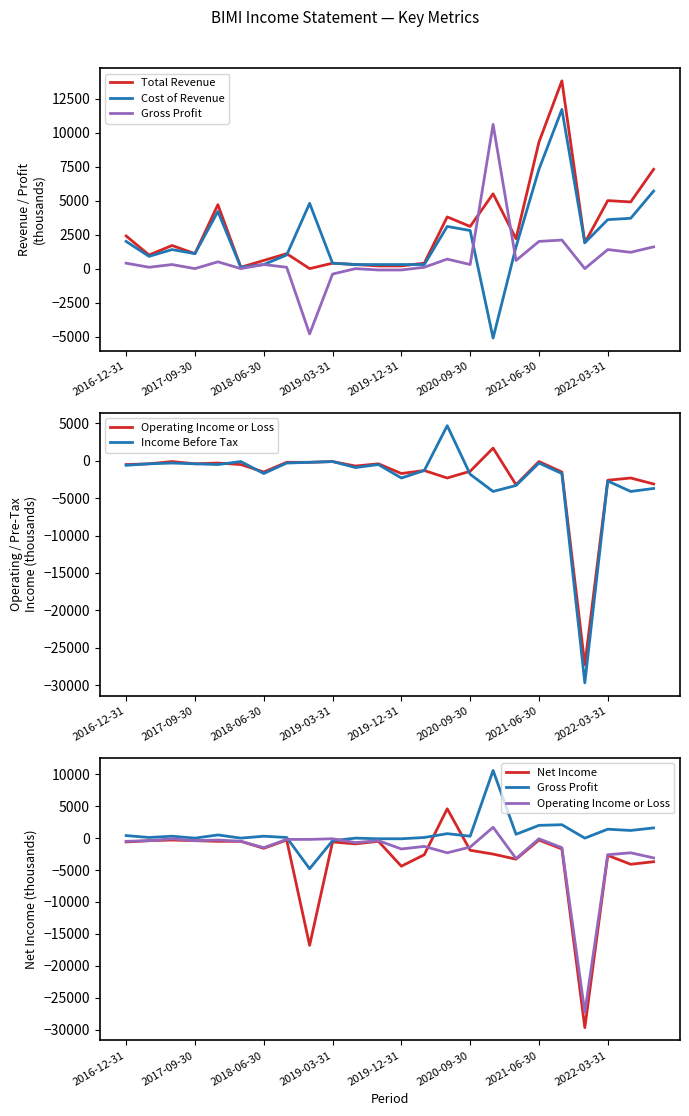

Where is Gross Profit nearest to the value 2900?

19